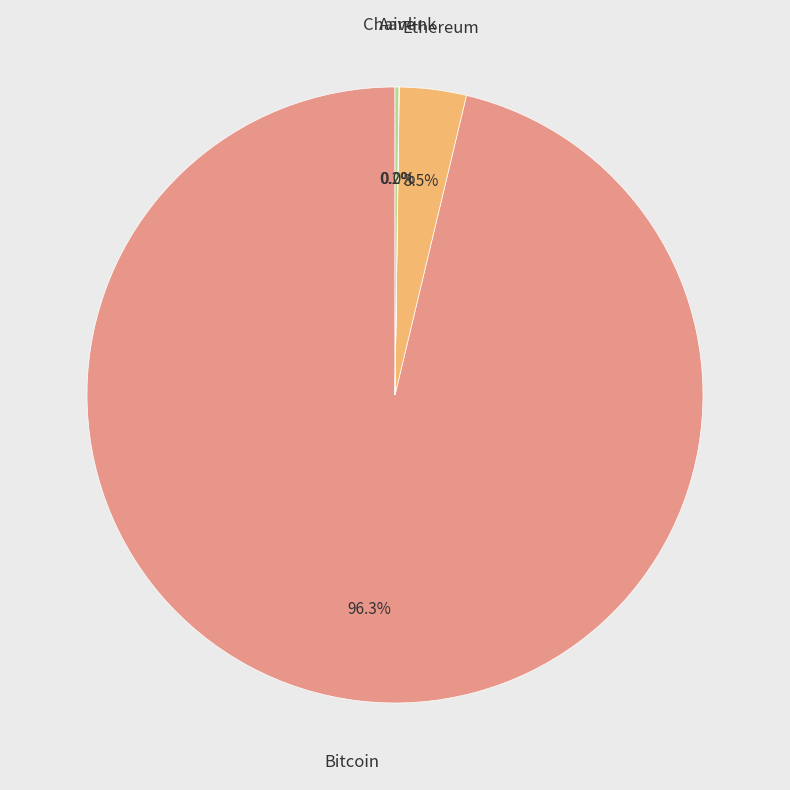

Does any single category account for the majority?

Yes